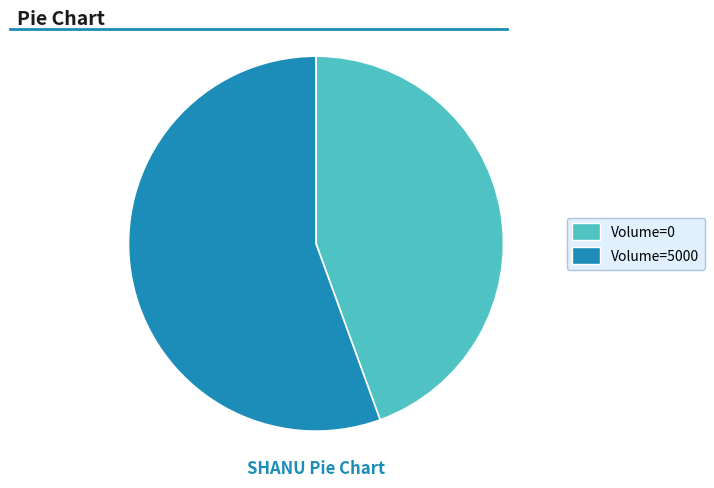

Is there a majority slice in this chart?

Yes